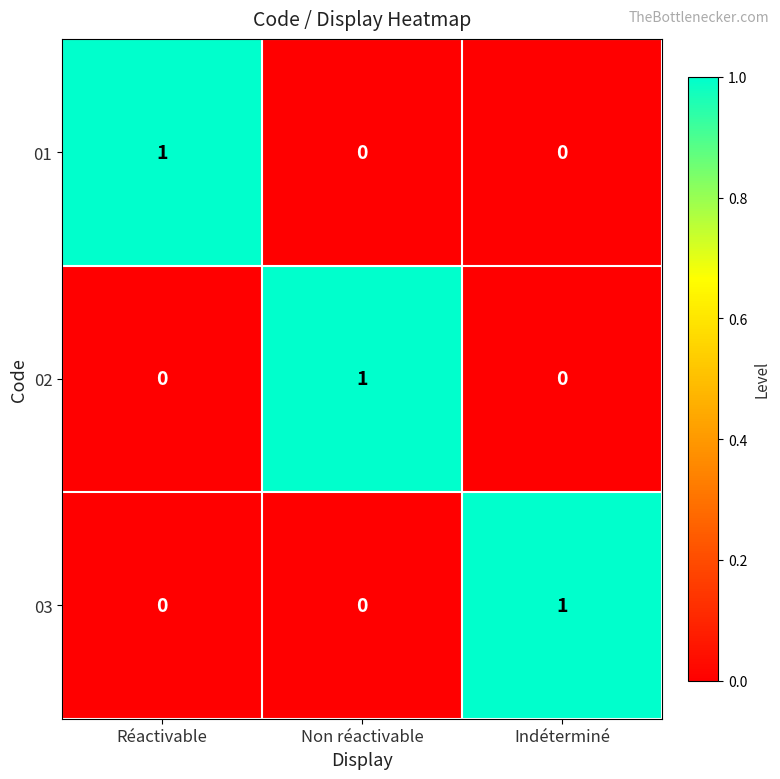

How many 01 values are between 0 and 1?

3